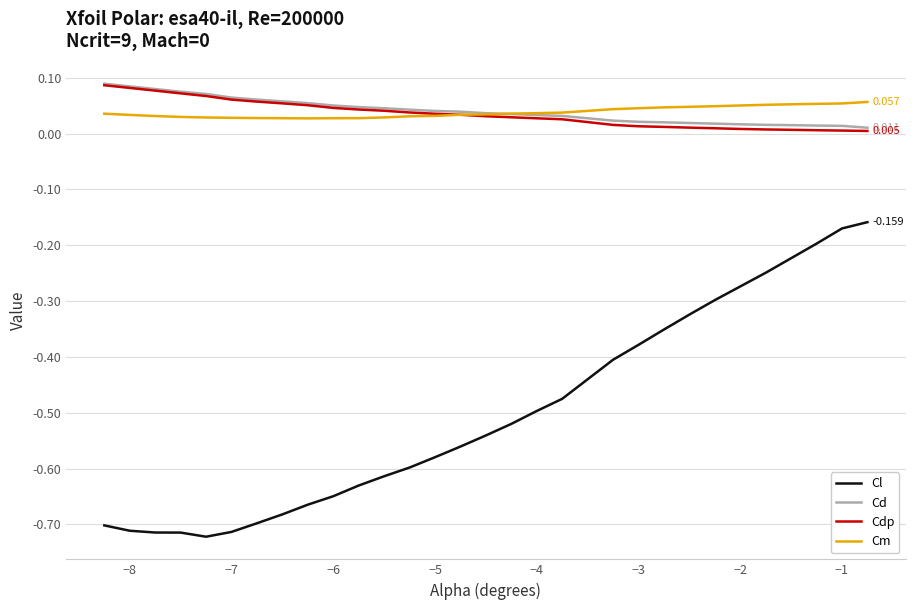

Which series has the widest spread of values?

Cl